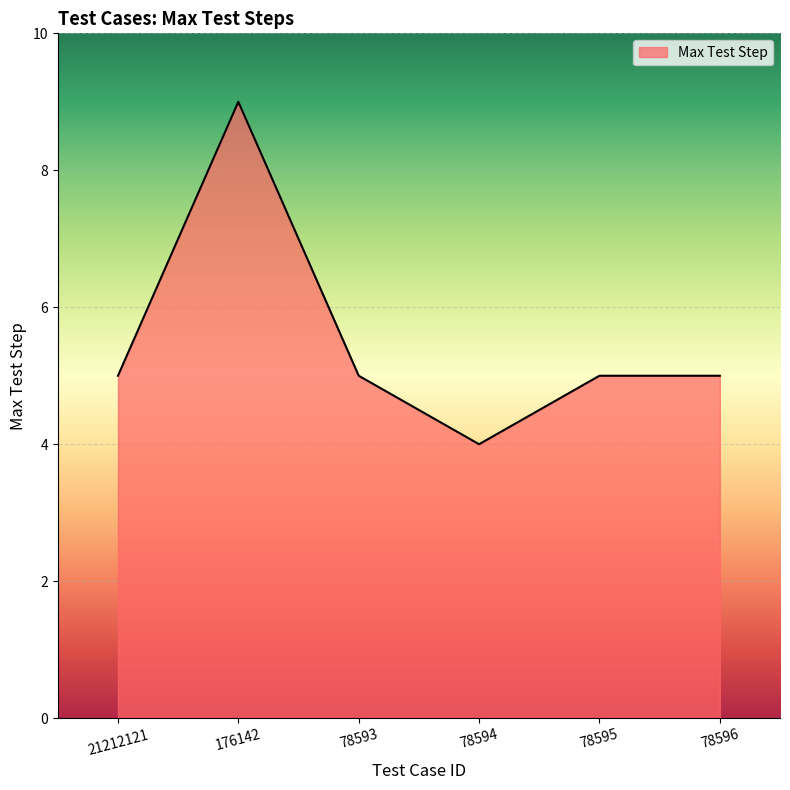

At which category does the chart reach its peak across all series?

176142